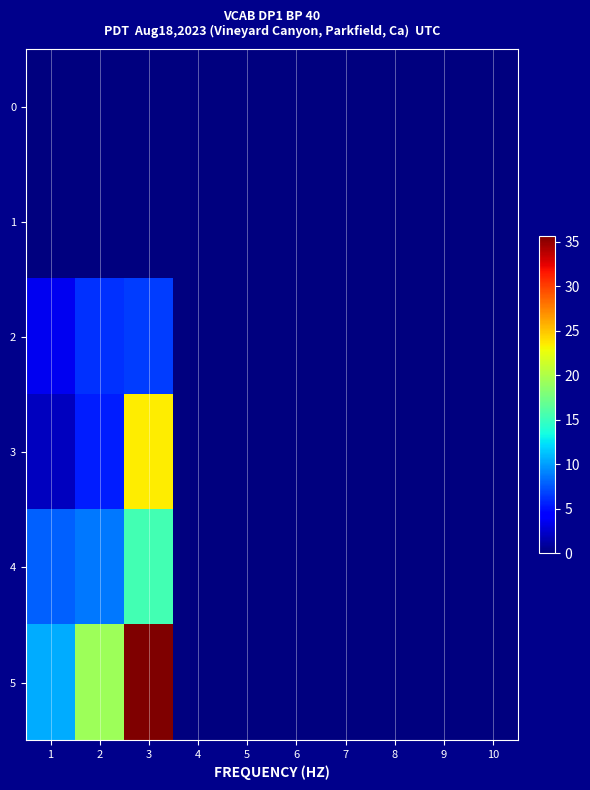

At which category does the chart reach its minimum across all series?

1